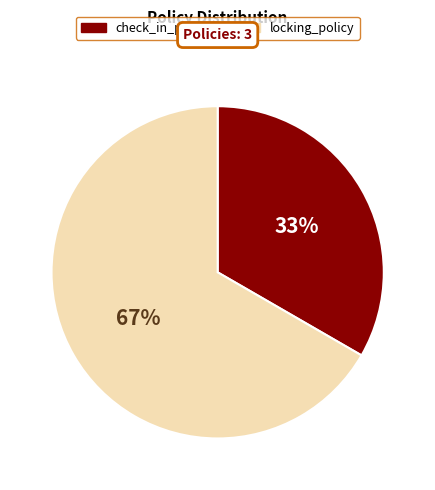

How many slices are in this pie chart?

2